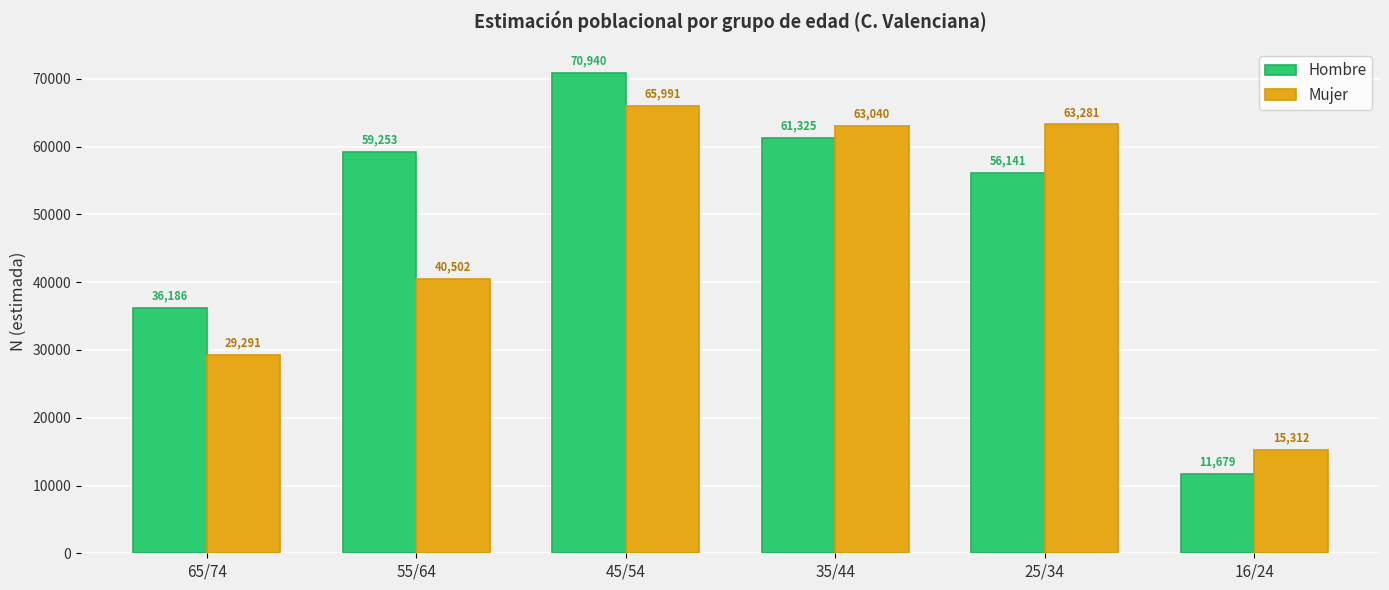

What value does the Mujer series have at 45/54, to the nearest 10?

65990